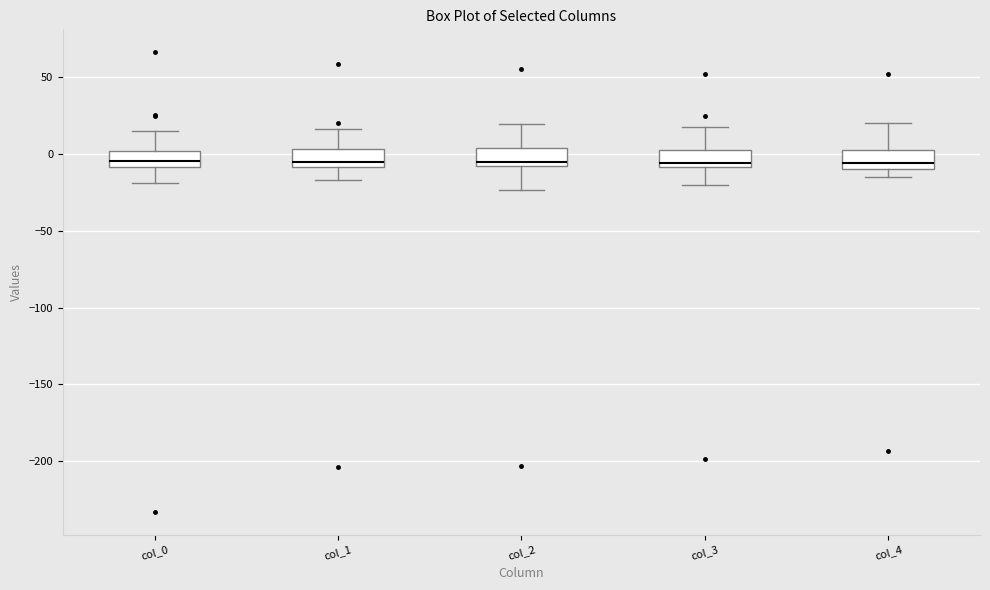

Reading left to right, read every box against the y-axis: the position of its median line, the range the box covers, and the ends of its whiskers. The values are not printed on the chart, so give them approximately, as read against the axis.

col_0: median -5, box -10 to 0, whiskers -20 to 15
col_1: median -5, box -10 to 5, whiskers -15 to 15
col_2: median -5, box -10 to 5, whiskers -25 to 20
col_3: median -5, box -10 to 0, whiskers -20 to 20
col_4: median -5, box -10 to 5, whiskers -15 to 20